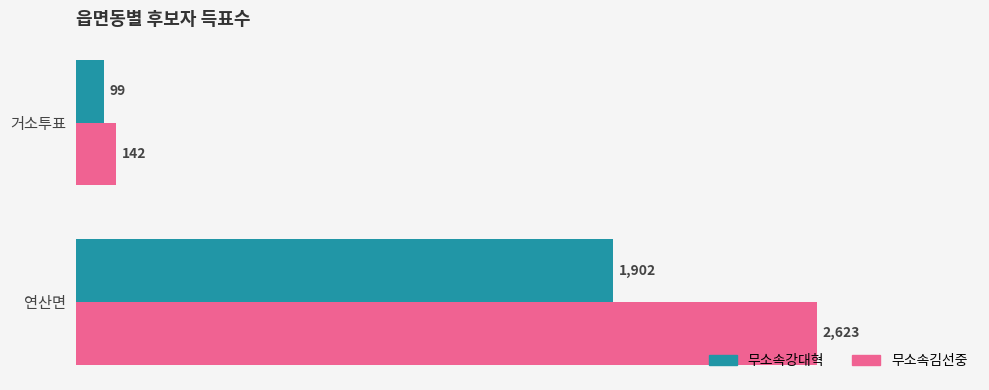

What is the maximum value shown in the chart?

2623